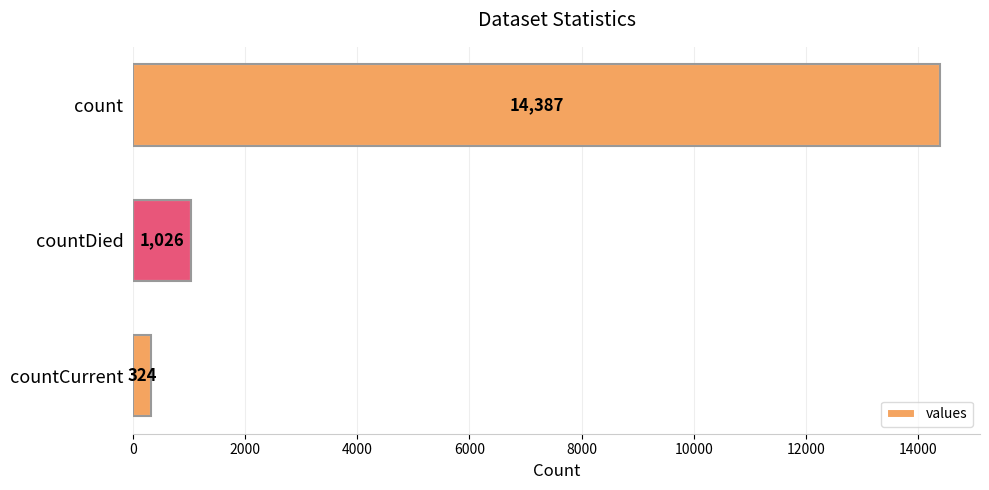

Between countCurrent and countDied, which is larger?

countDied